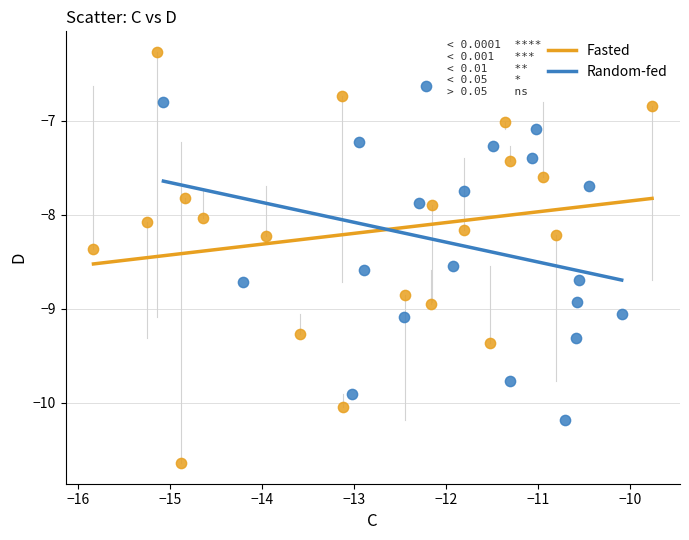

Which series has the widest spread of Y values?

Fasted